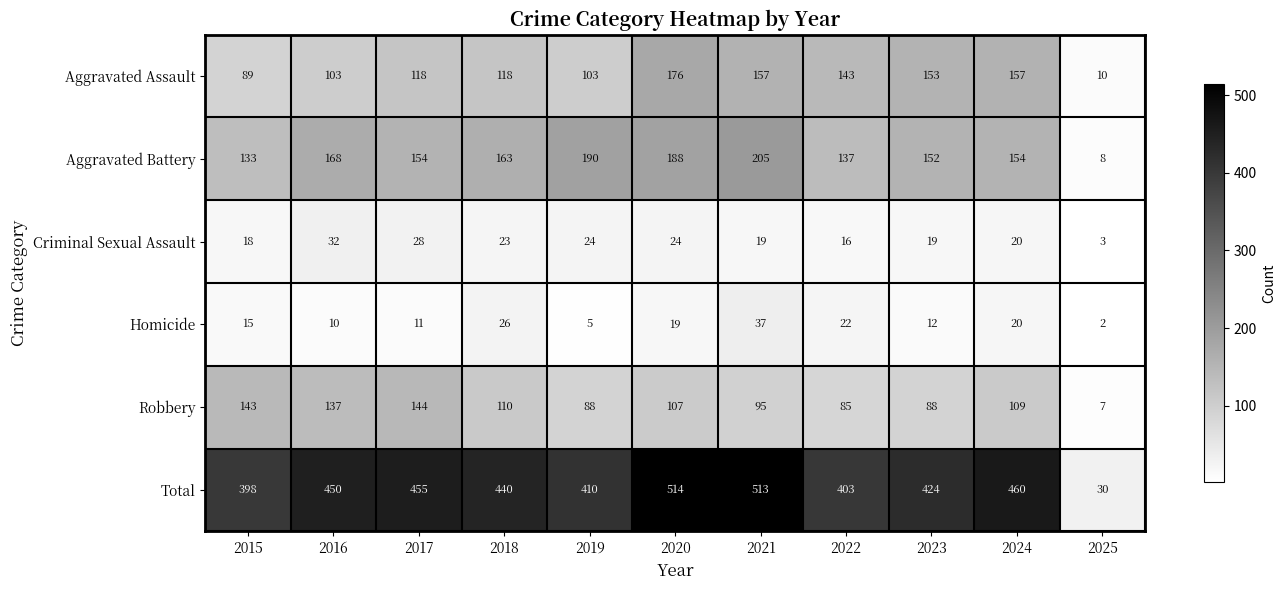

What is the spread (max minus min) of values at 2019?

405